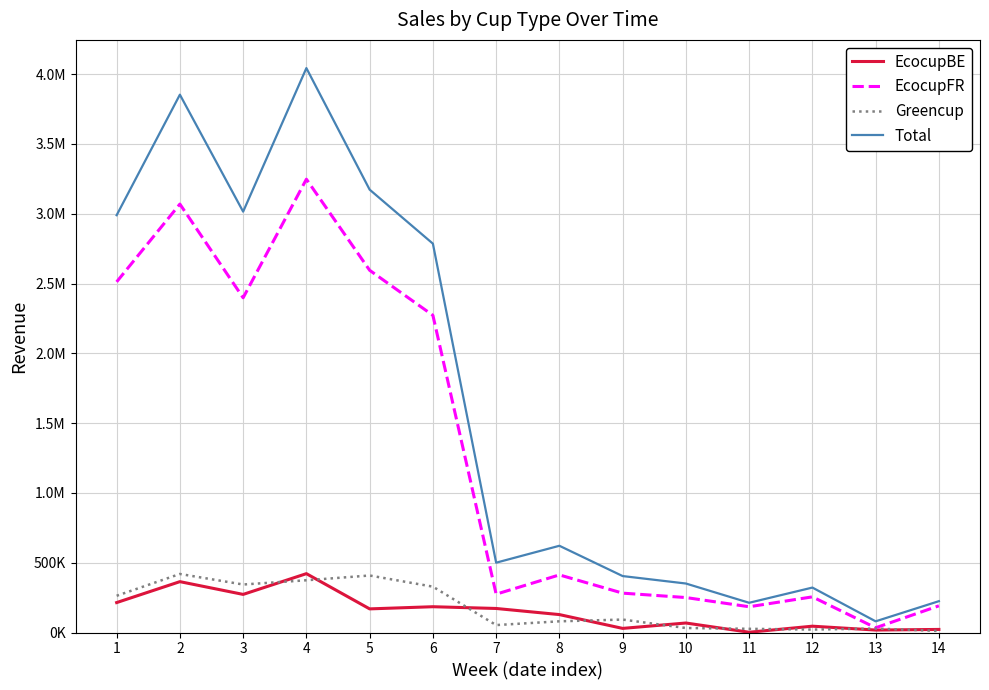

List the labels in order of Total value, largest first.

4, 2, 5, 3, 1, 6, 8, 7, 9, 10, 12, 14, 11, 13